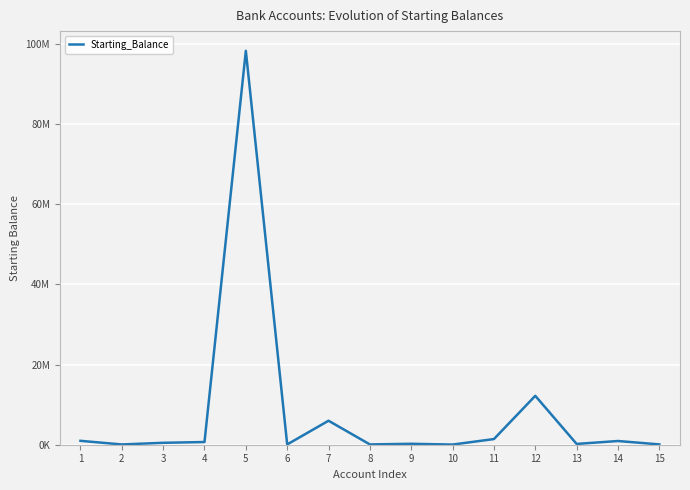

Does the chart display data point markers on the line(s)?

No